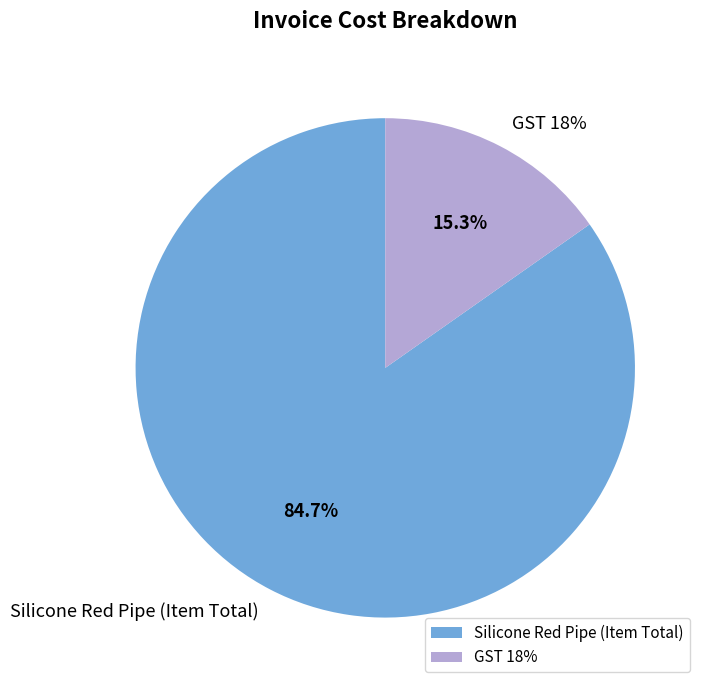

Which category has the smallest portion of the pie?

GST 18%